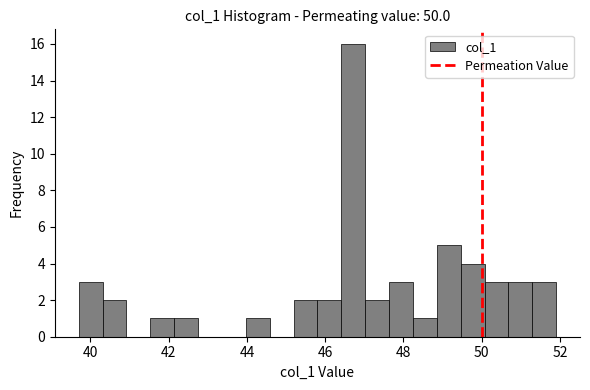

Read against the x-axis, roughly where is the centre of the tallest bar?

46.8